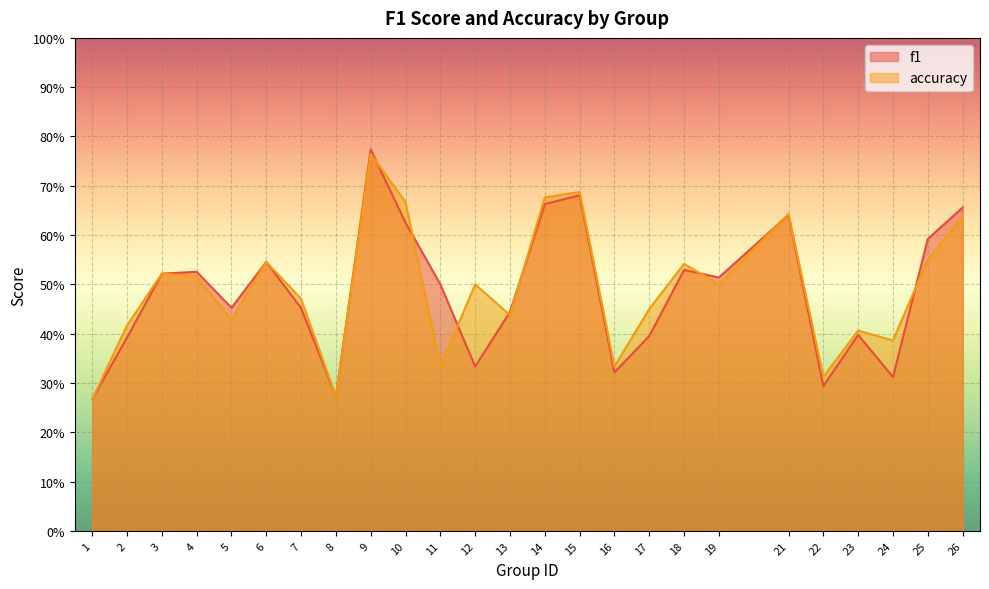

Between 5 and 19, which series saw the biggest shift?

accuracy